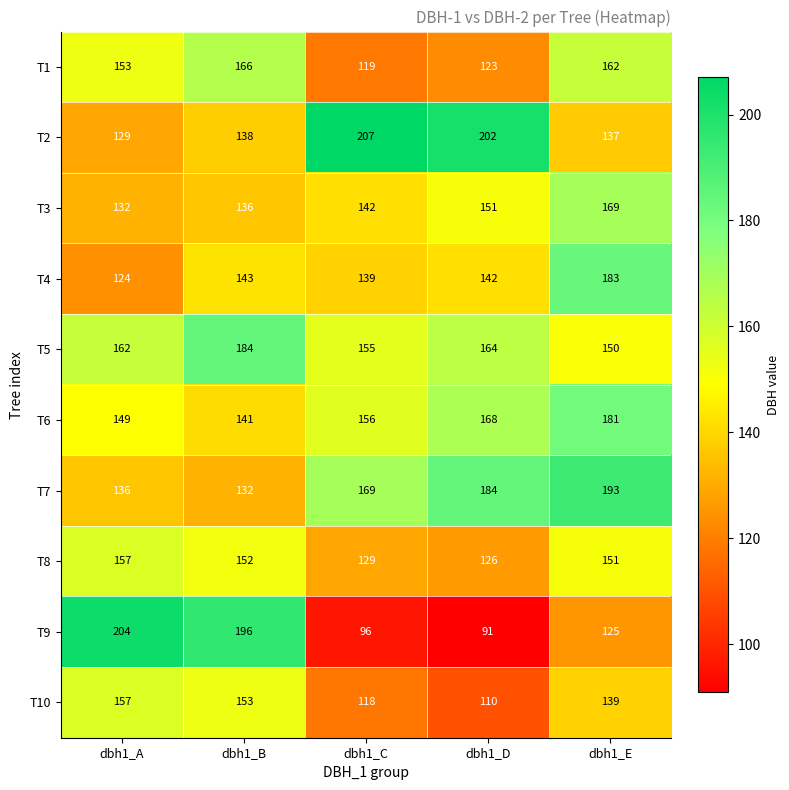

What is the approximate value of T5 at dbh1_D?

164